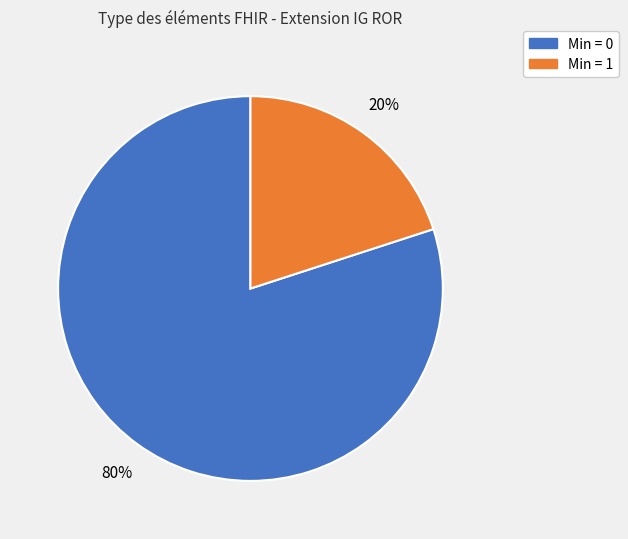

Is there a majority slice in this chart?

Yes